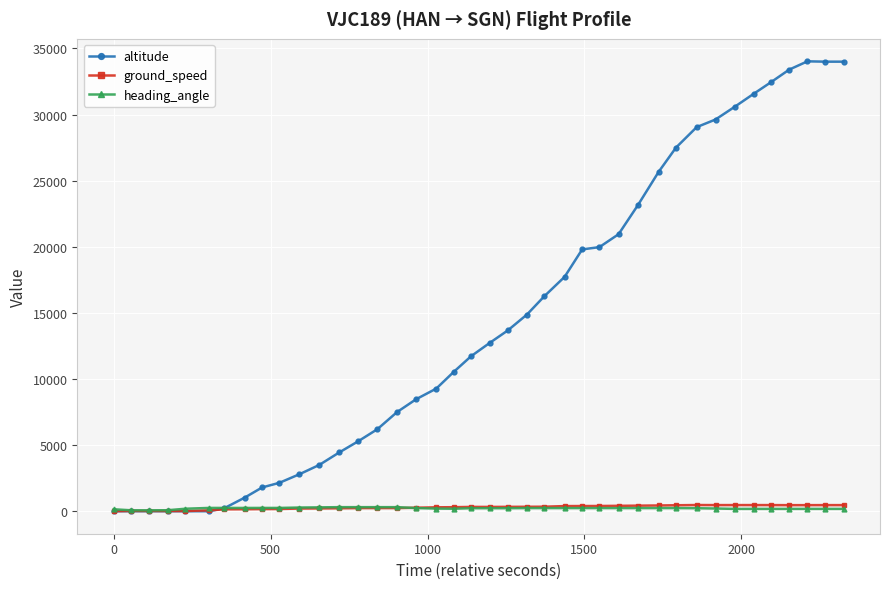

What is the greatest value displayed?

34025